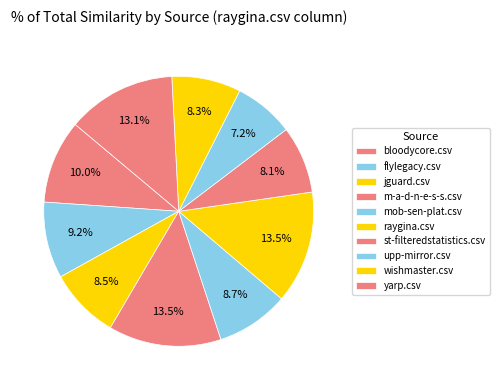

What is the smallest slice in the pie chart?

upp-mirror.csv